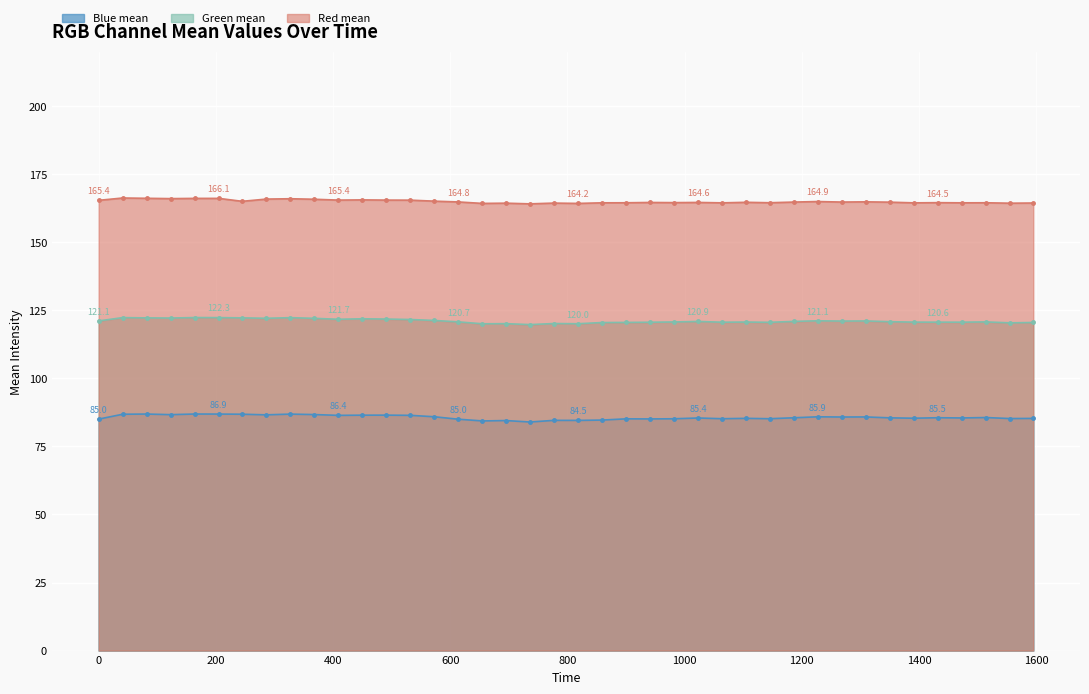

How many values in the Blue mean series exceed 85?

33